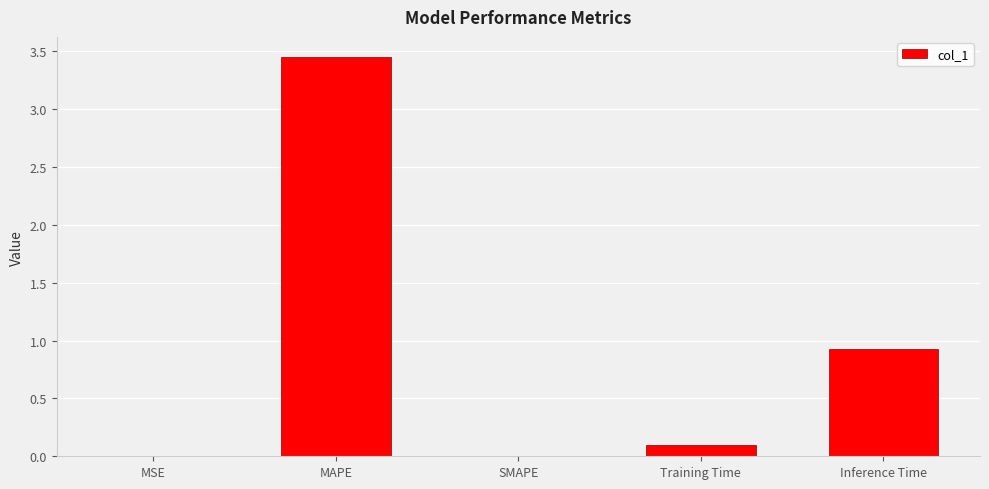

True or false: the data shows -1.4 at SMAPE.

False